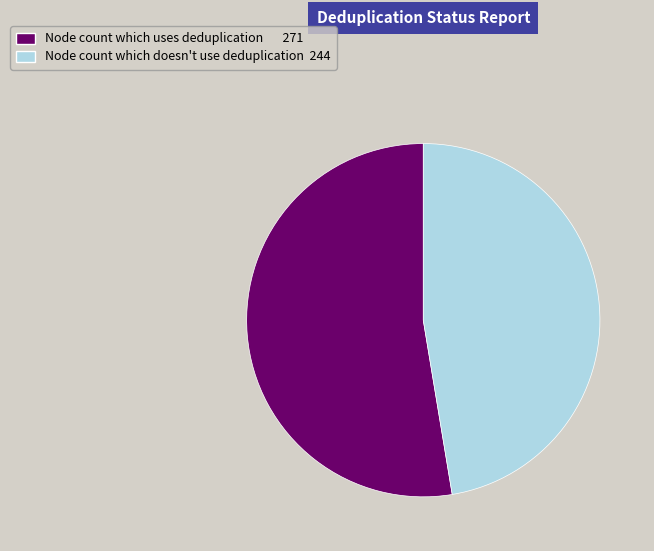

Does any single category account for the majority?

Yes